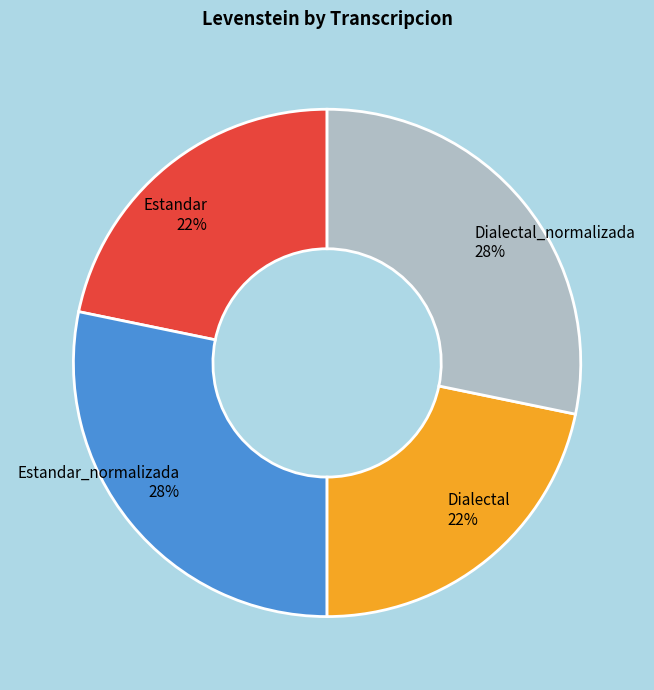

Is there any slice that represents more than half of the pie?

No